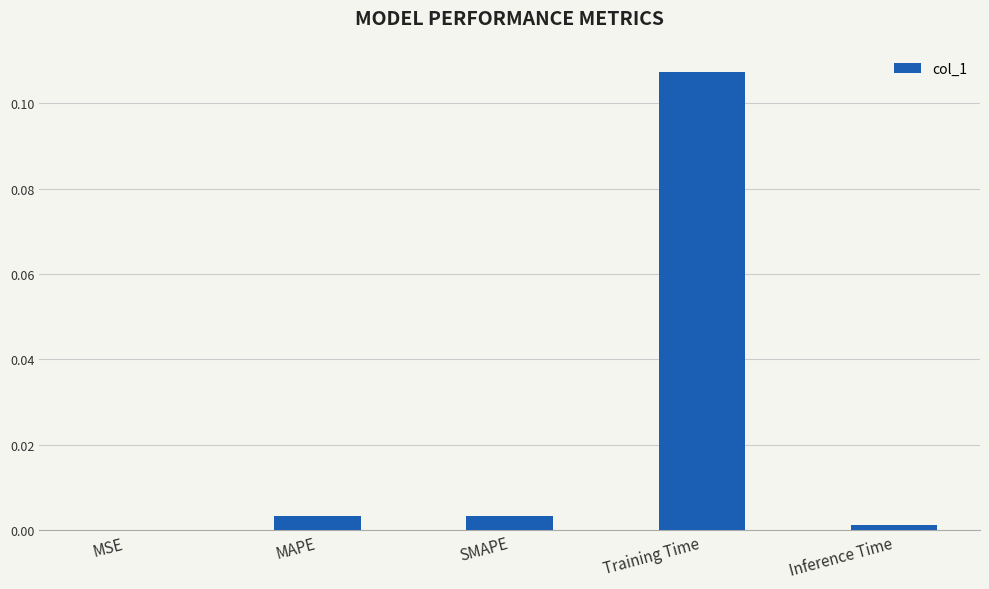

The chart shows a value of 0.0 at MAPE. True or false?

True